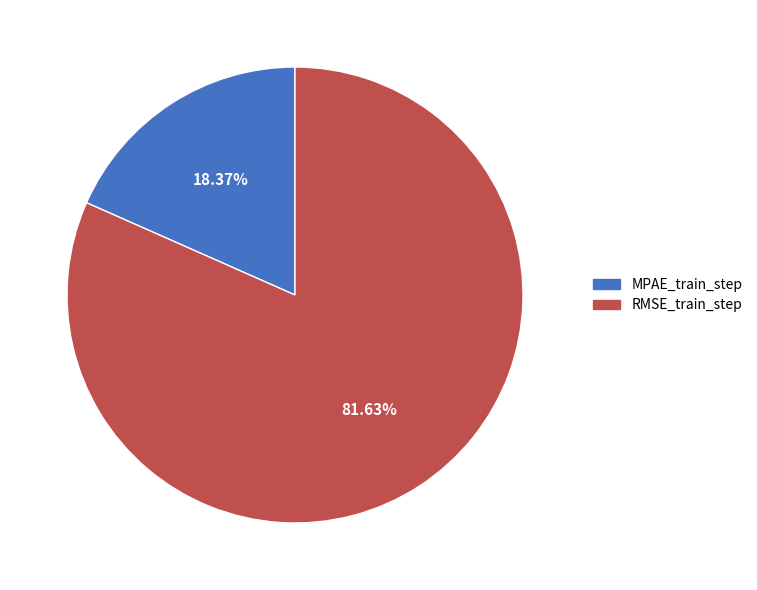

To the nearest percent, what percentage of the pie is RMSE_train_step?

82%